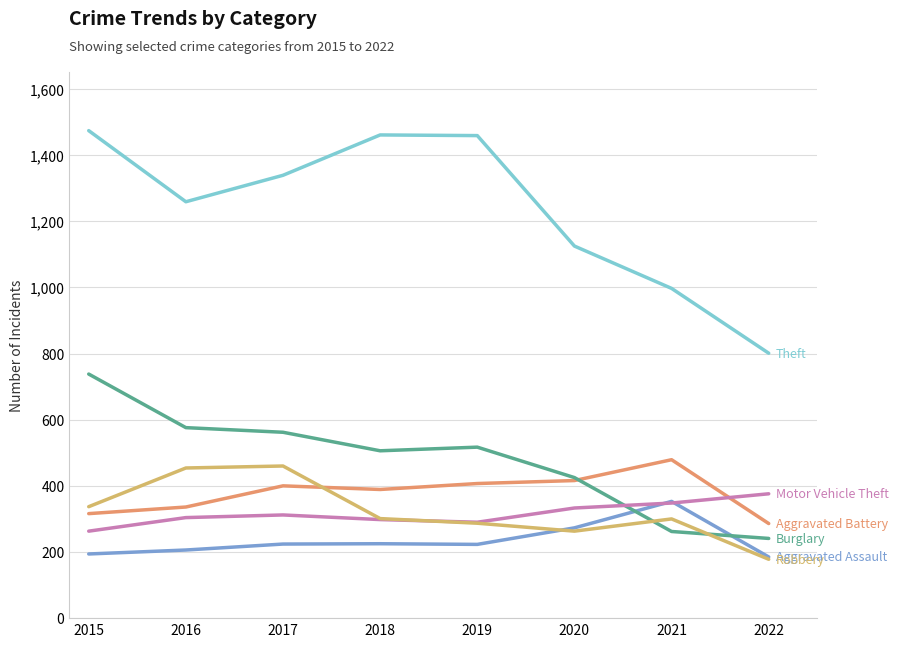

What is the total value across all series at 2015?

3322